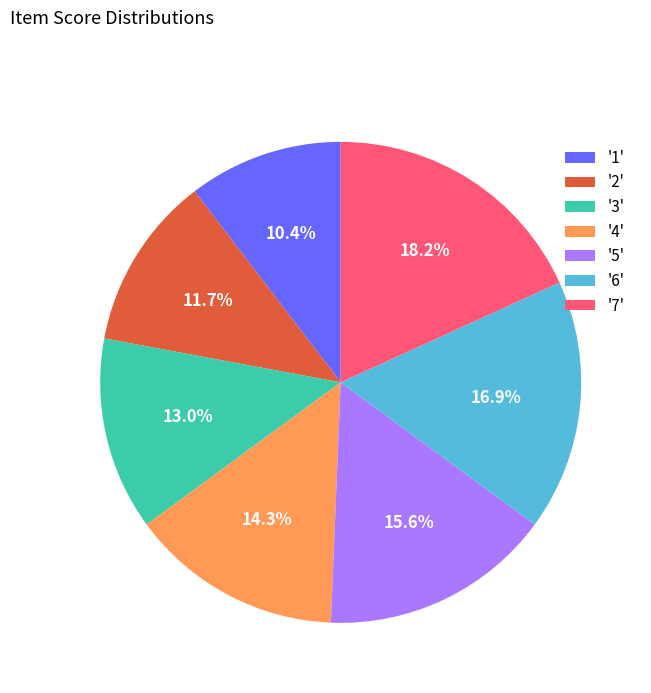

Does '4' account for over 50% of the chart?

No